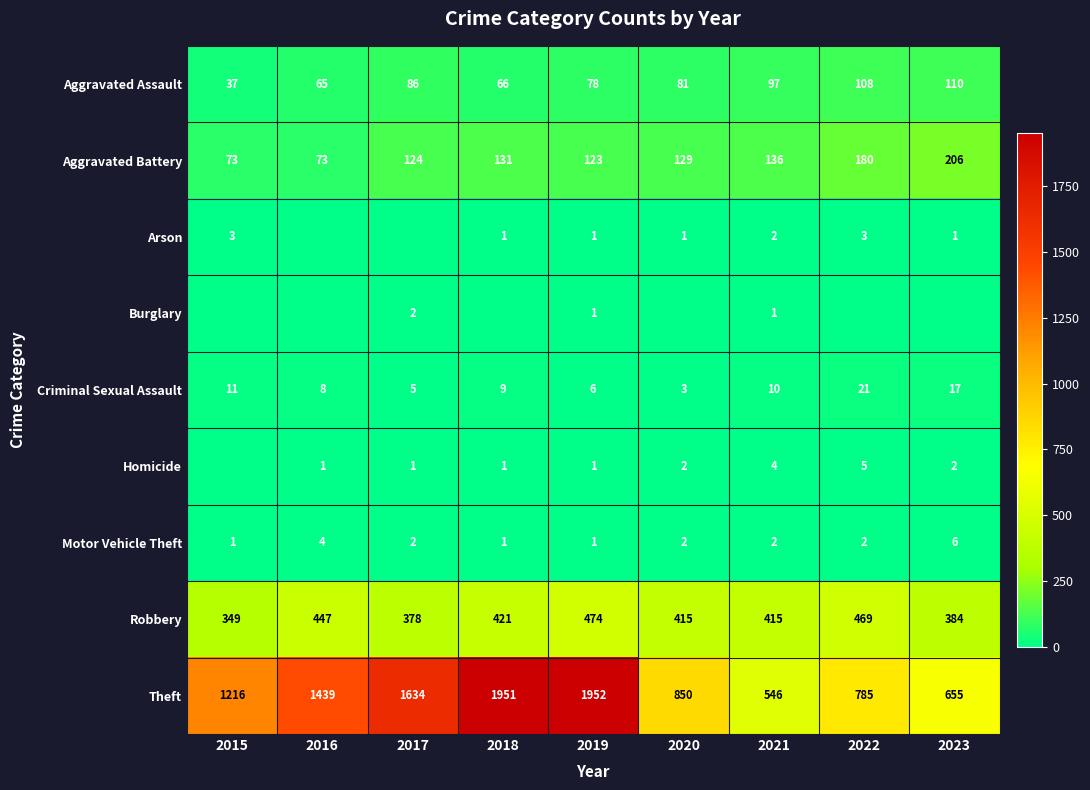

What is the maximum value for Theft?

1952